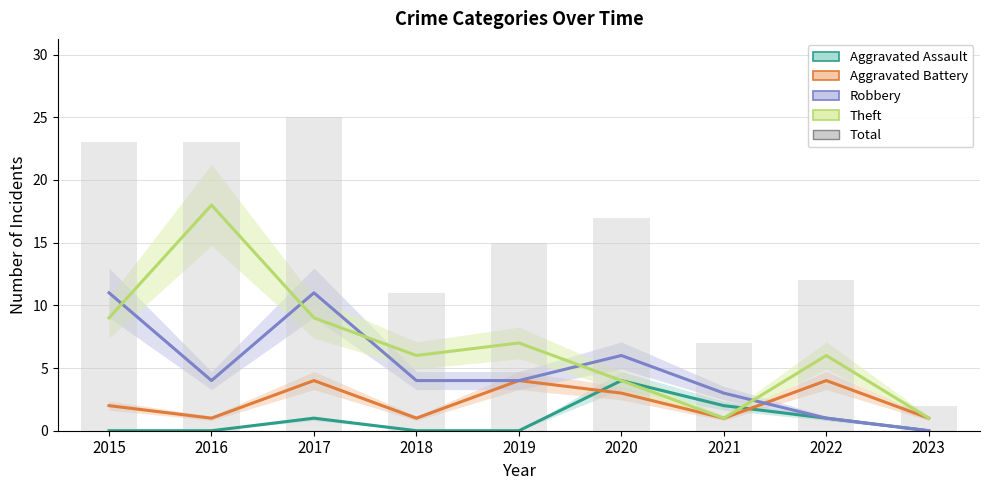

Which series has the largest total across all categories?

Total